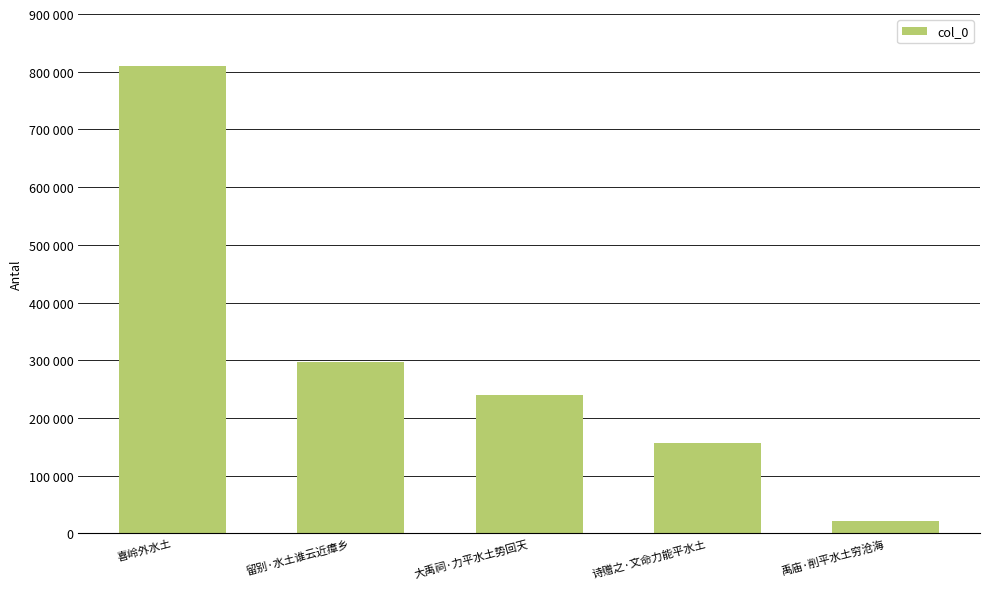

Does the chart contain any negative values?

No